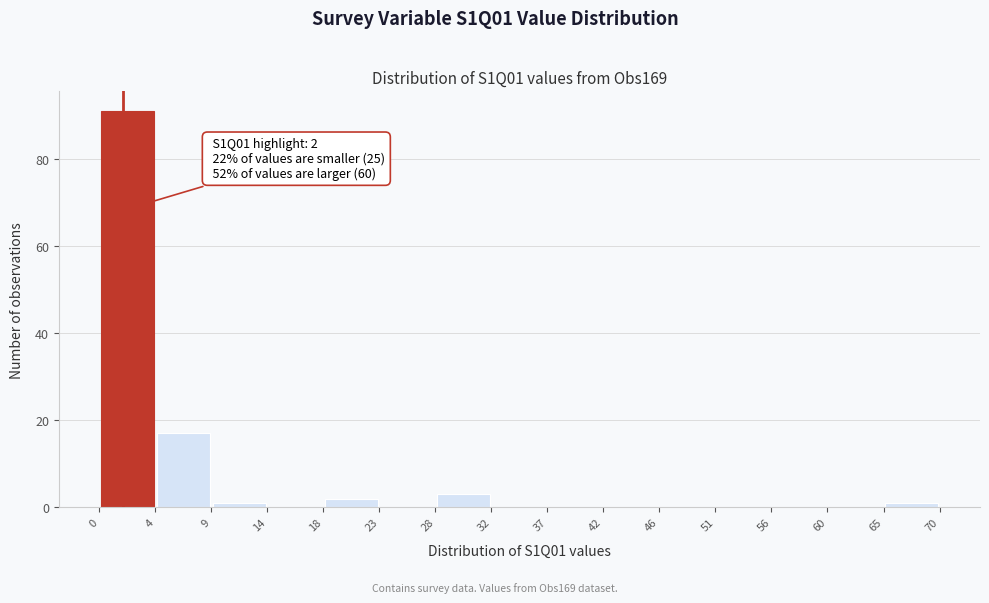

Which range on the x-axis has the tallest bar?

0 to 4